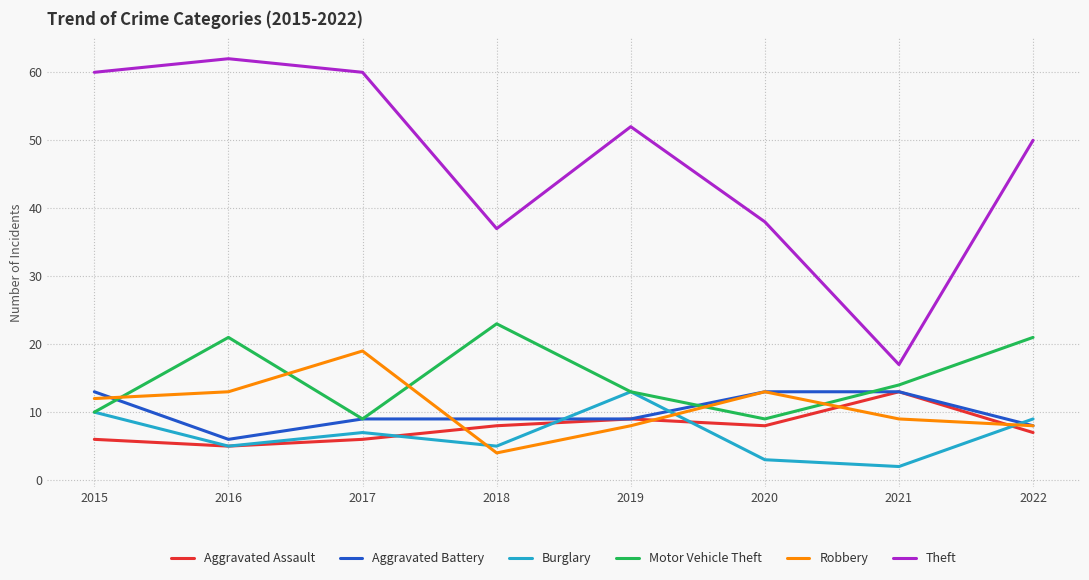

What is the spread (max minus min) of values at 2015?

54